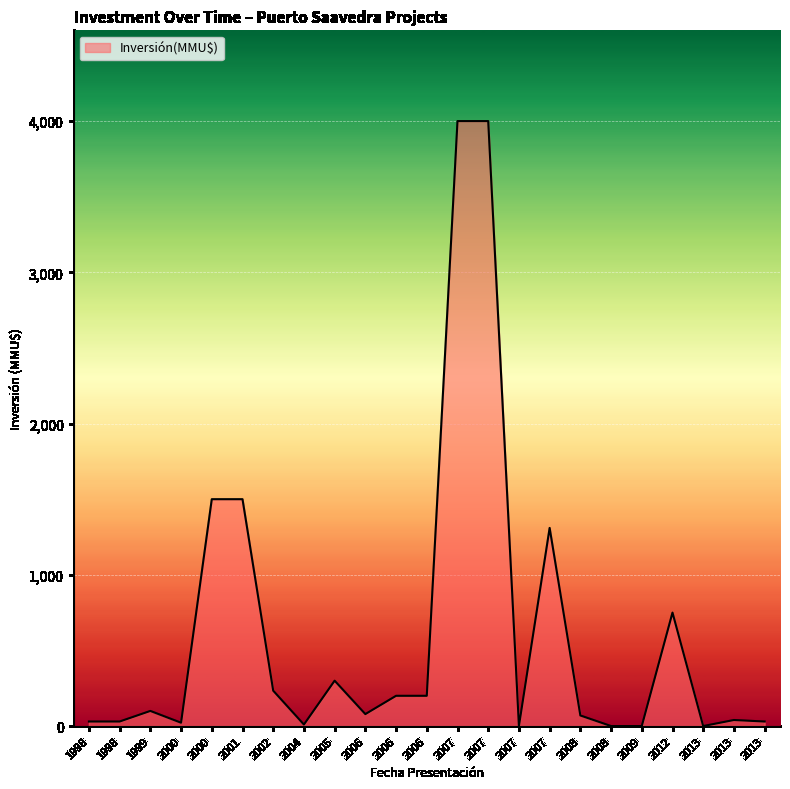

At which label is the value closest to 2000?

2000